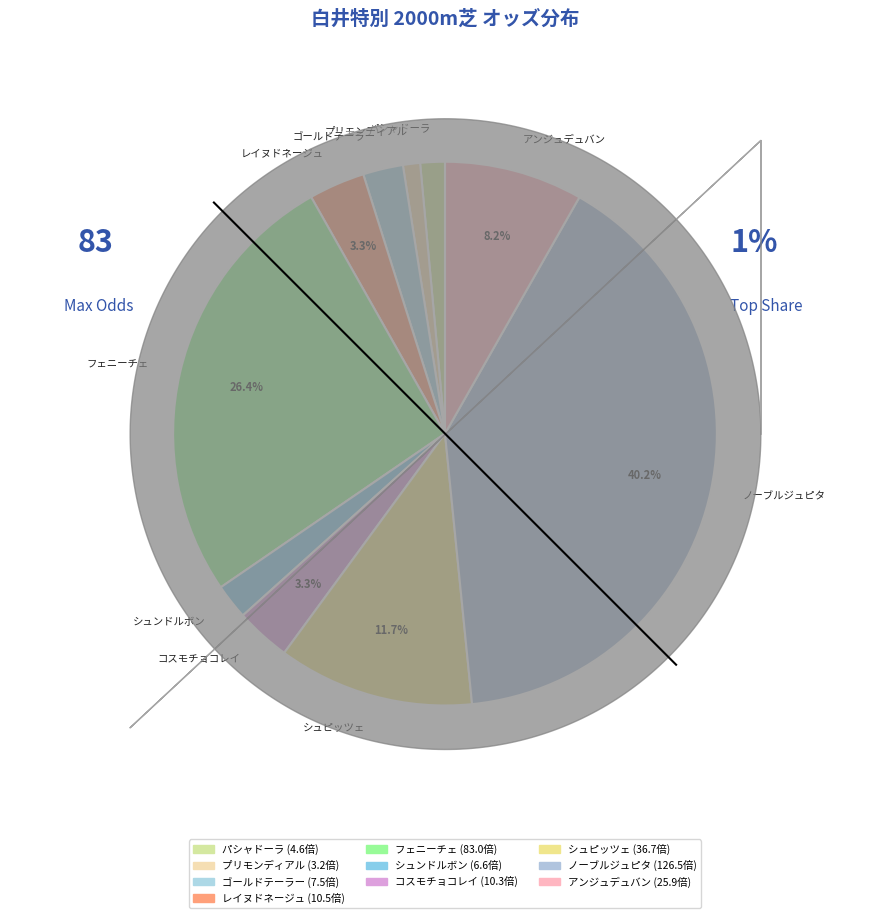

What is the total percentage of プリモンディアル and コスモチョコレイ?

4.3%